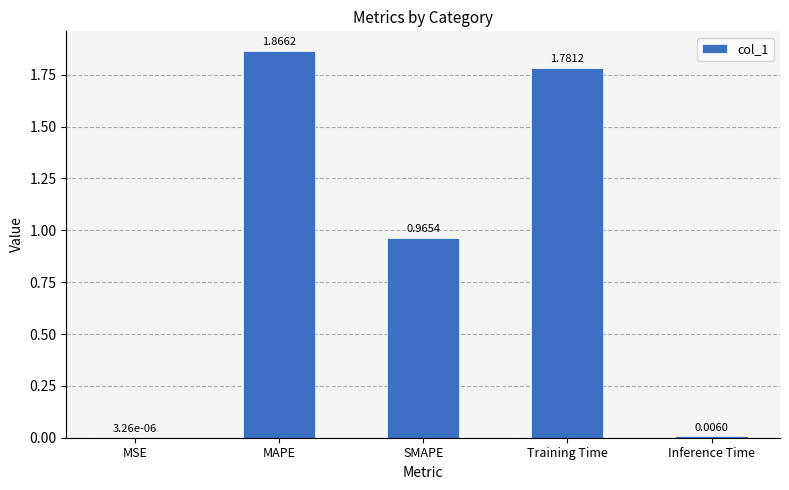

What is the sum of all values?

4.6